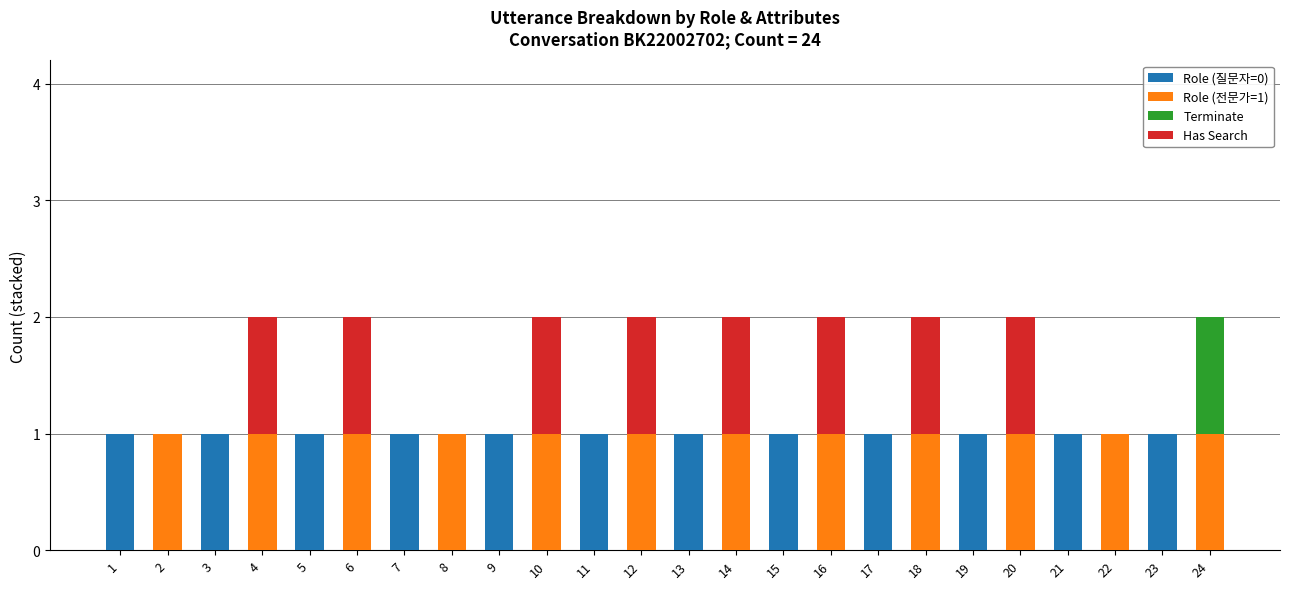

Count the number of categories in the chart.

24